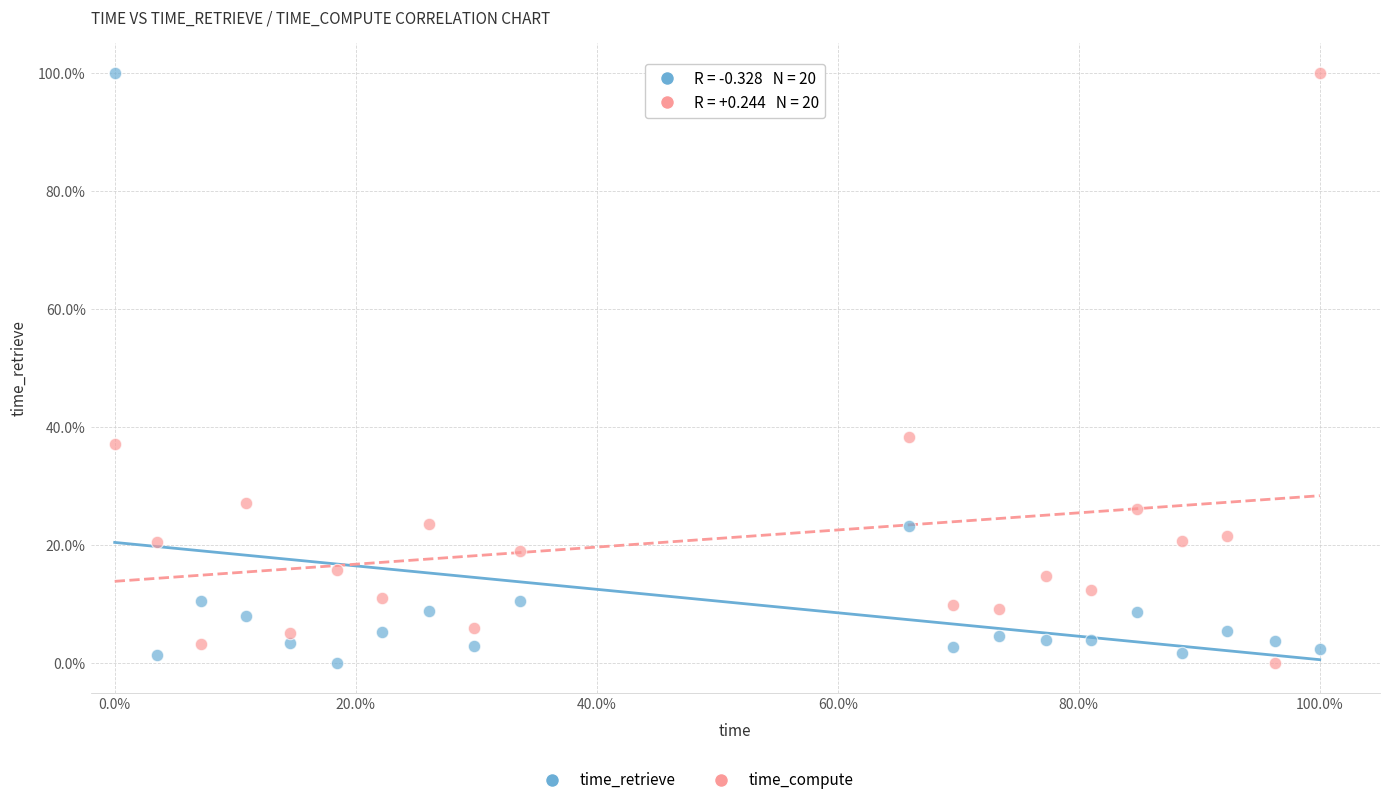

What is the X range (max minus min) for the scatter plot?

100.0